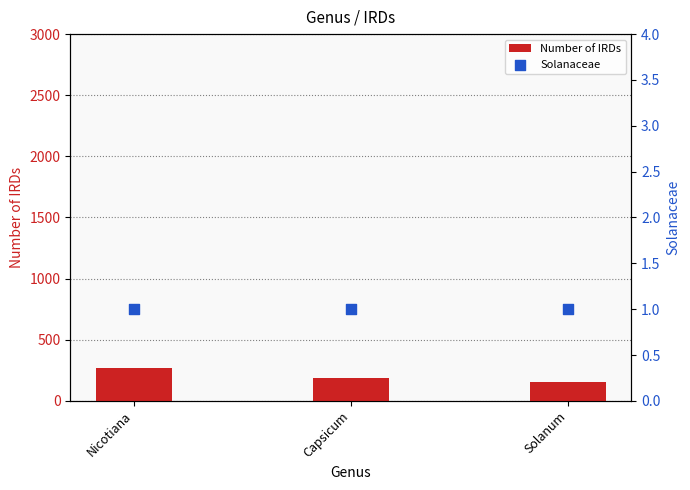

At which category is the sum across all series the highest?

Nicotiana